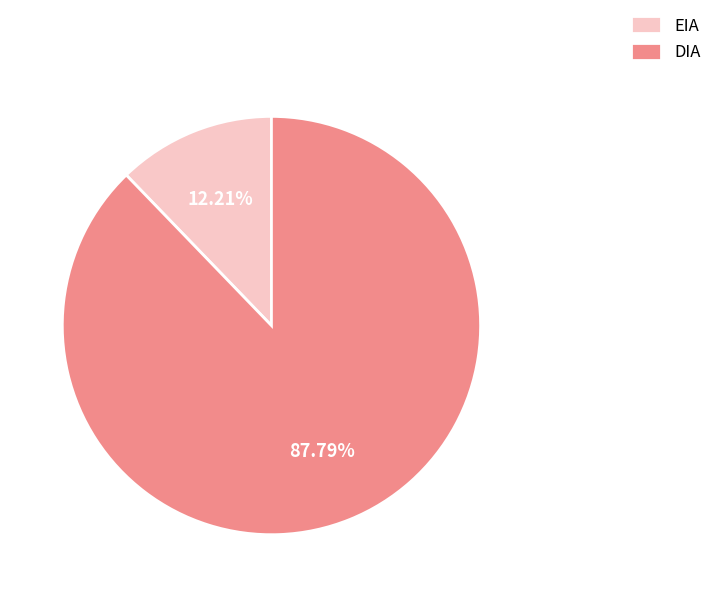

Which category has the biggest portion of the pie?

DIA